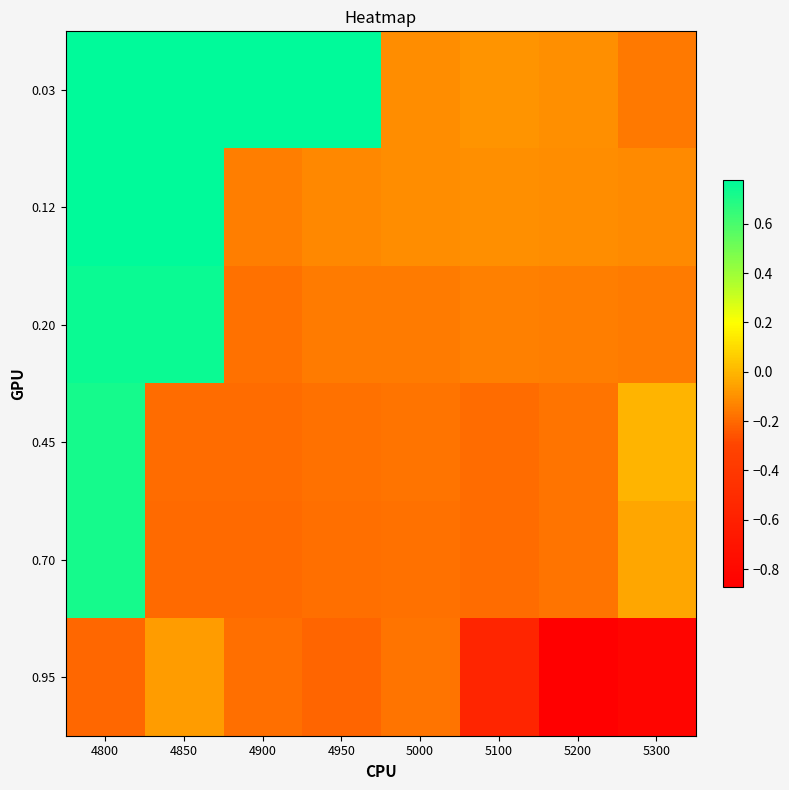

At which category does the chart reach its minimum across all series?

5200